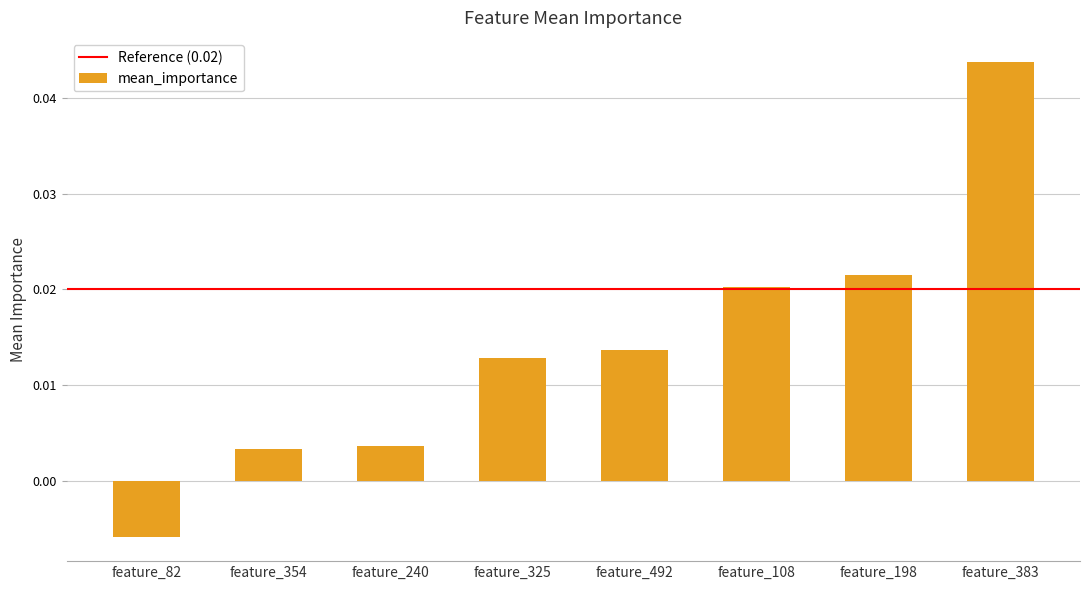

Does the chart contain stacked bars?

No